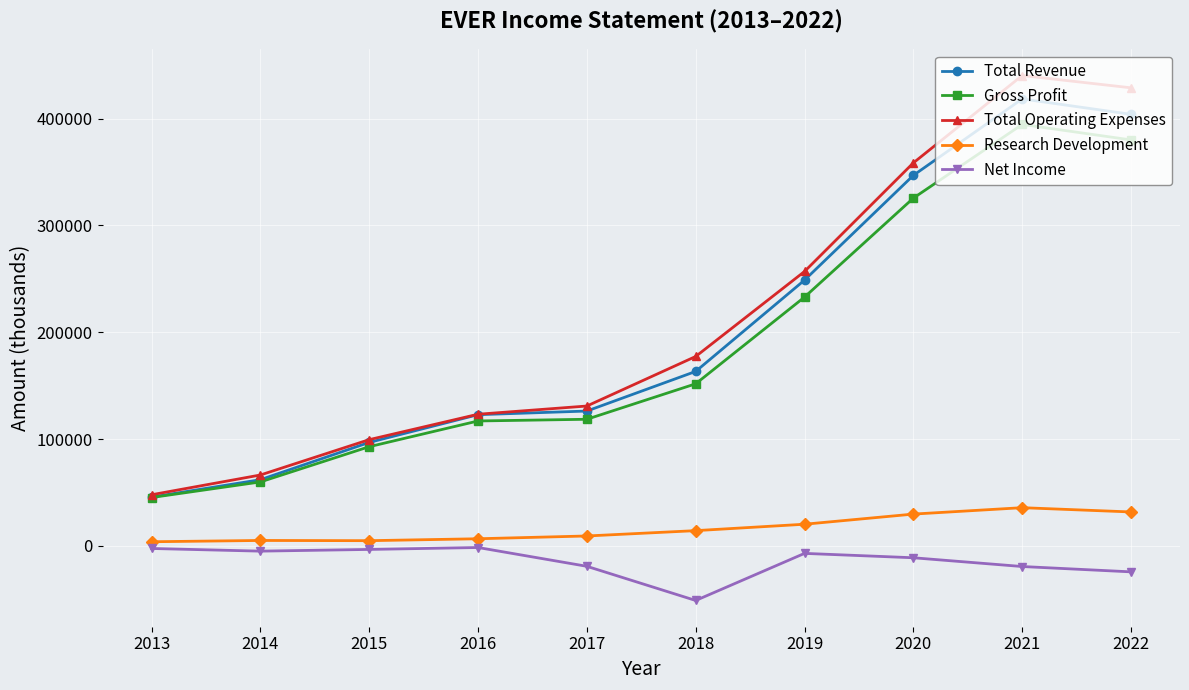

Is the value of Total Operating Expenses at 2021 greater than the value of Gross Profit at 2019?

Yes